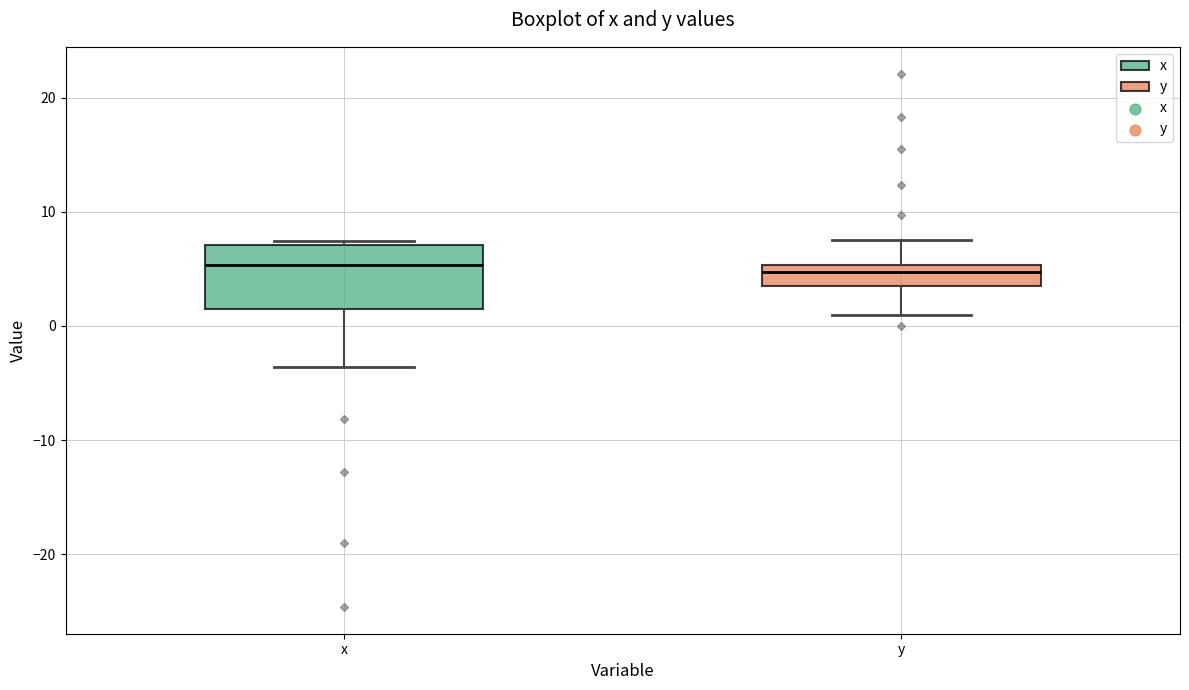

Reading left to right, transcribe this box plot: for each box, give where its median line is, the range the box spans, and where its two whiskers end, as read against the y-axis. The values are not printed on the chart, so give them approximately, as read against the axis.

x: median 5, box 2 to 7, whiskers -4 to 7
y: median 5 (just below the box's upper edge), box 4 to 5, whiskers 1 to 8